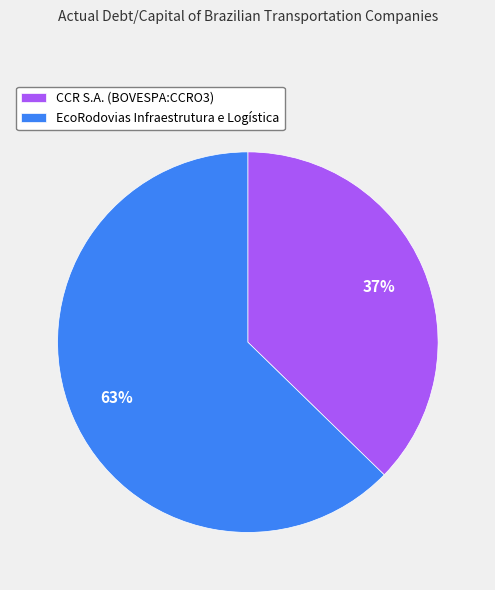

Does CCR S.A. (BOVESPA:CCRO3) account for over 50% of the chart?

No